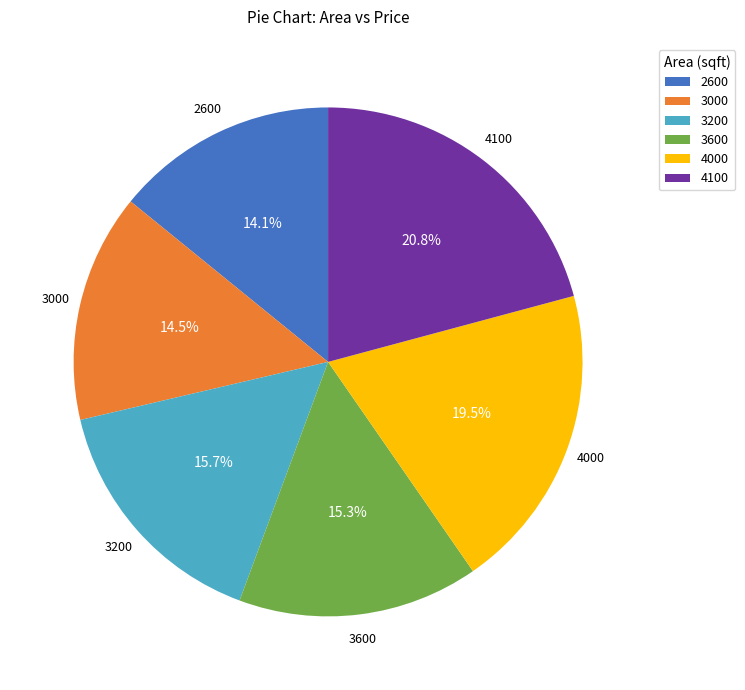

What is the total percentage of 3000 and 4100?

35.3%